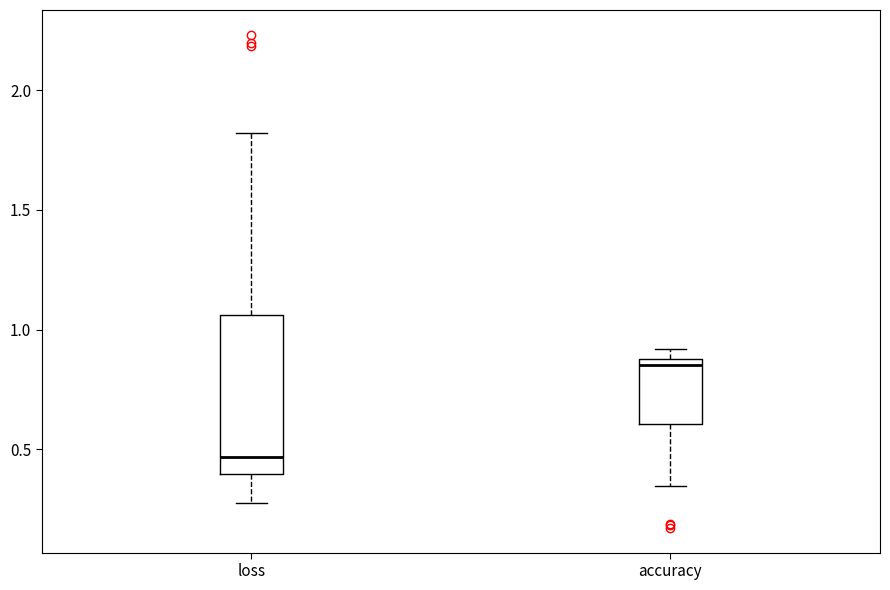

Comparing the boxes themselves (not the whiskers), which one is the tallest?

loss